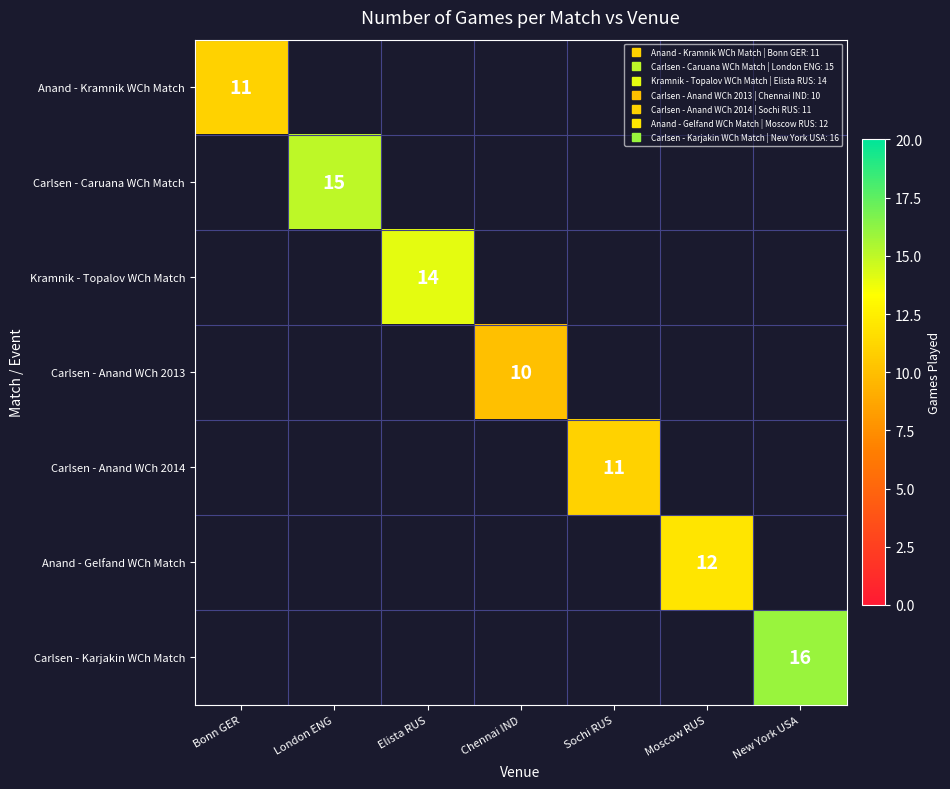

What is the maximum value shown in the chart?

16.0